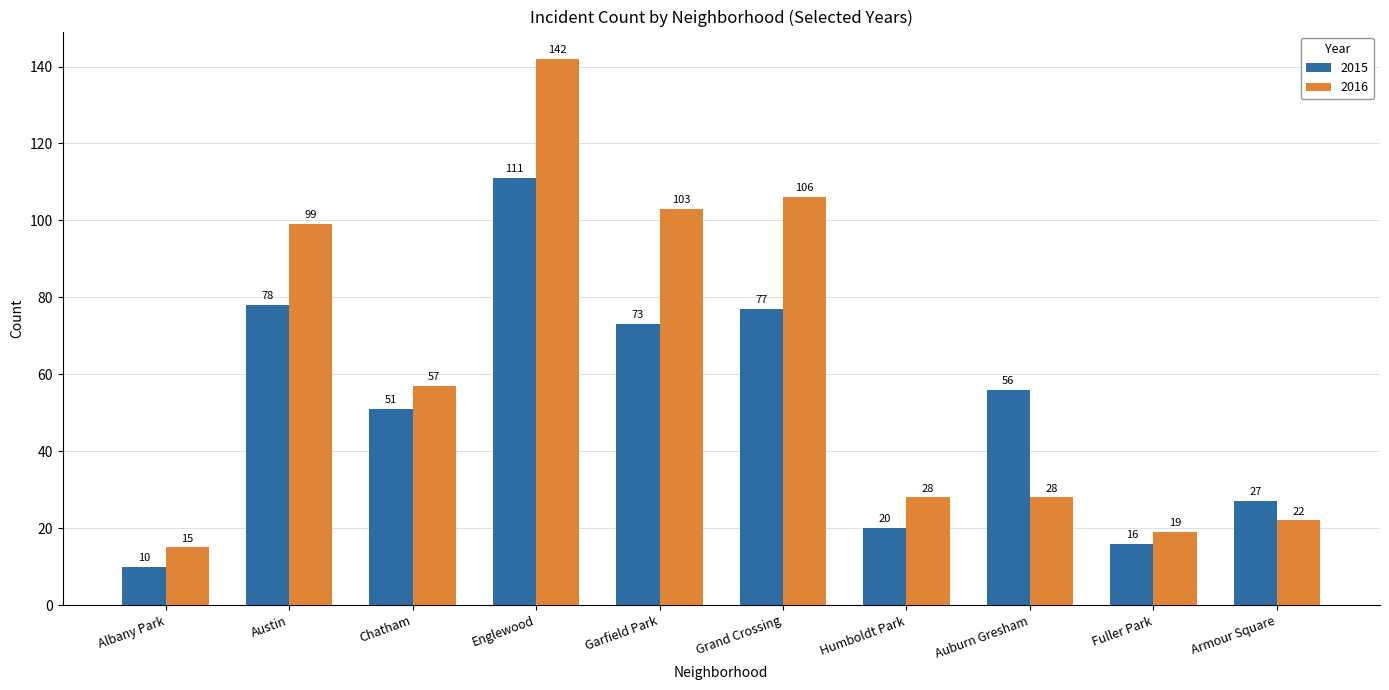

How many bars are there in total?

20